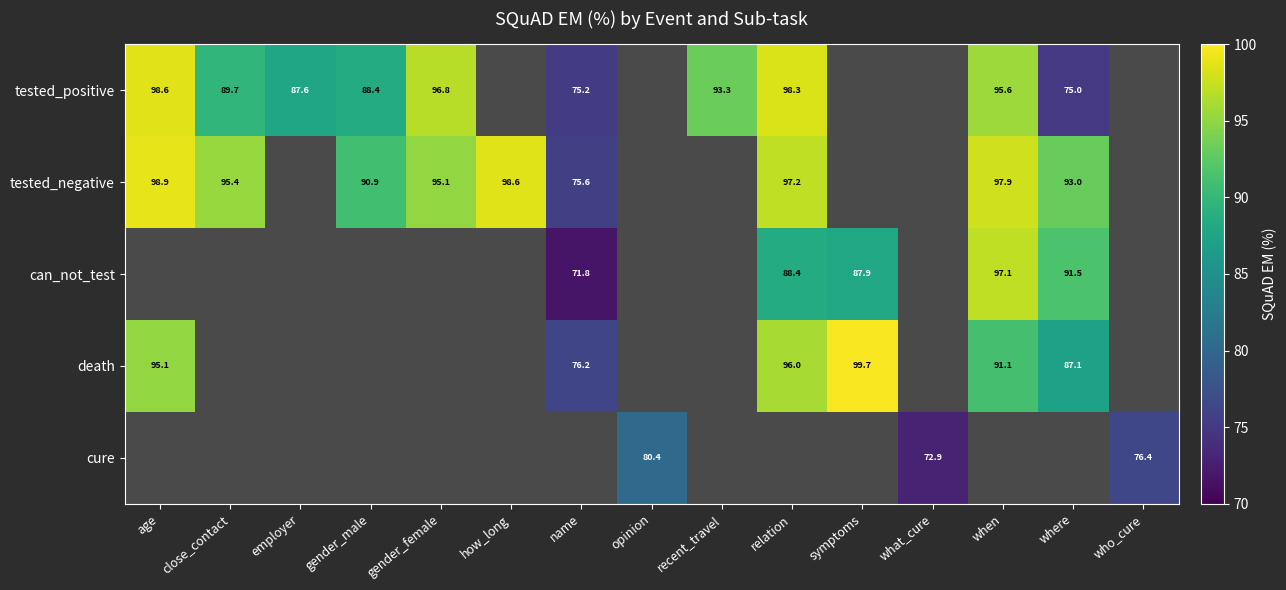

How many data points in cure are less than 80?

2